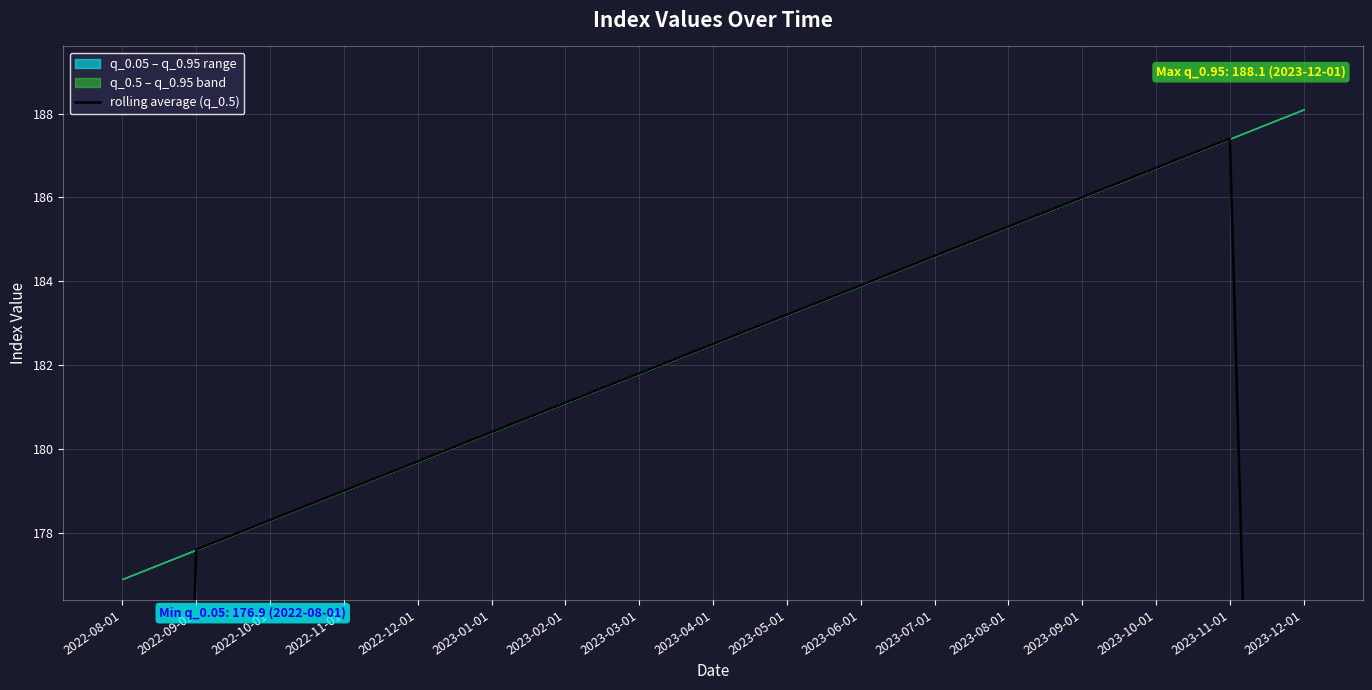

What is the sum of all values?

2980.8